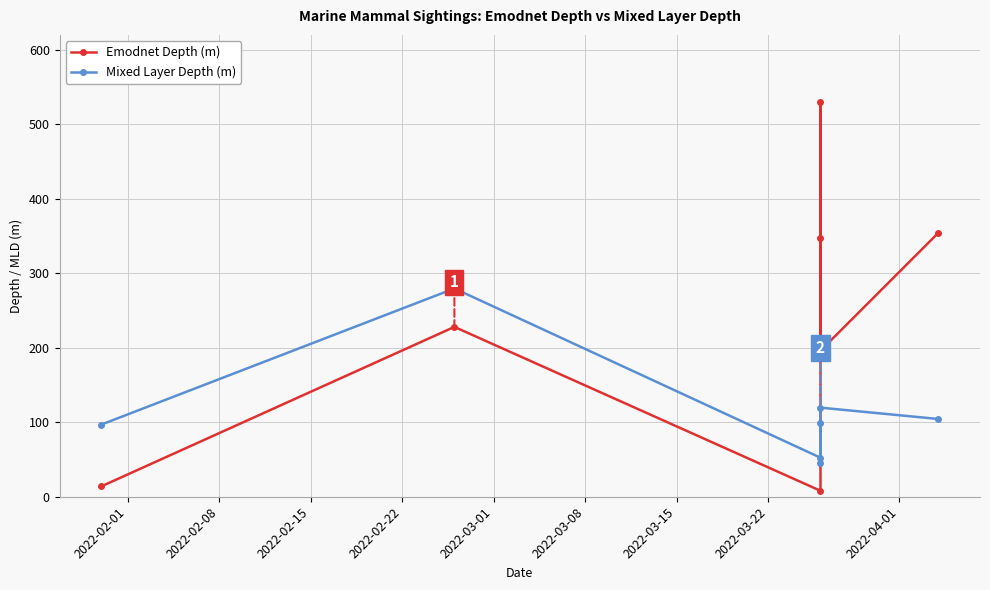

Which series has the largest total across all categories?

Emodnet Depth (m)